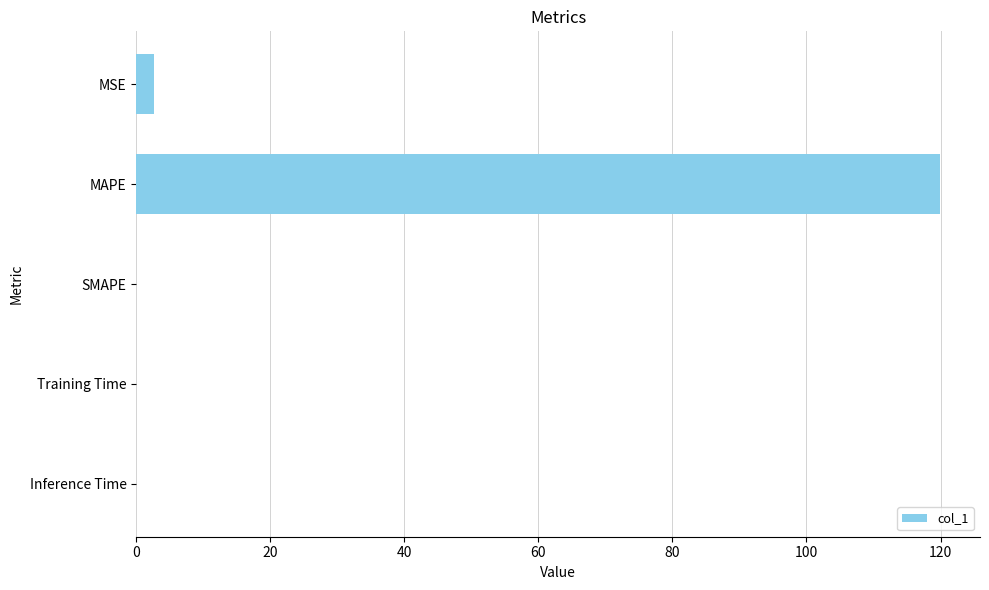

Which has a higher value, SMAPE or MSE?

MSE